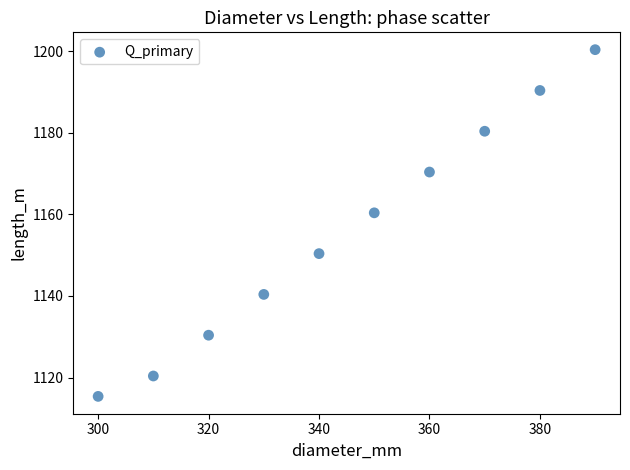

What is the average Y value?

1155.9